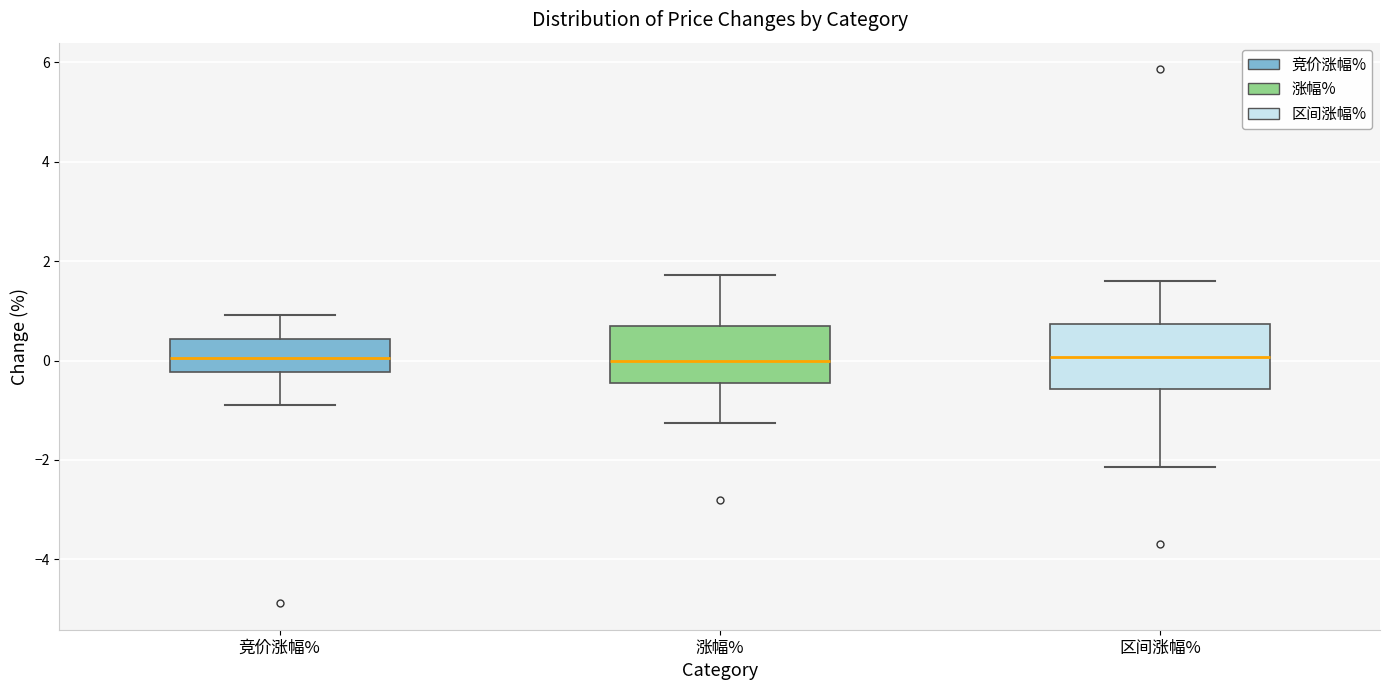

Reading left to right, transcribe this box plot: for each box, give where its median line is, the range the box spans, and where its two whiskers end, as read against the y-axis. The values are not printed on the chart, so give them approximately, as read against the axis.

竞价涨幅%: median 0.0, box -0.2 to 0.4, whiskers -0.8 to 1.0
涨幅%: median 0.0, box -0.4 to 0.8, whiskers -1.2 to 1.8
区间涨幅%: median 0.0, box -0.6 to 0.8, whiskers -2.2 to 1.6